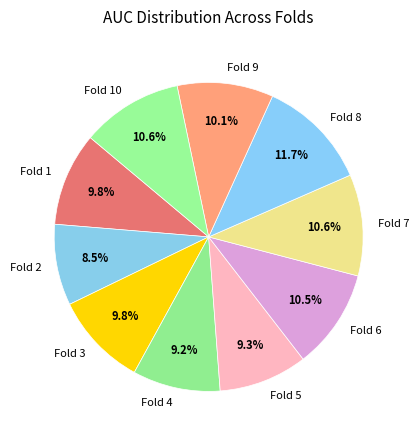

Count the number of slices in the pie.

10